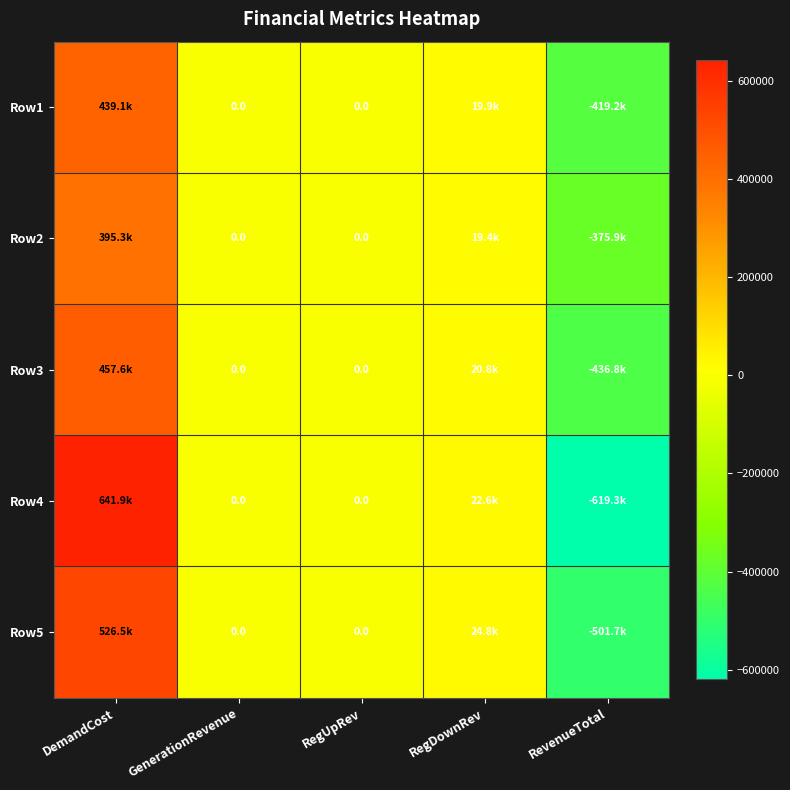

The value of Row4 at RevenueTotal is -377488.9. True or false?

False